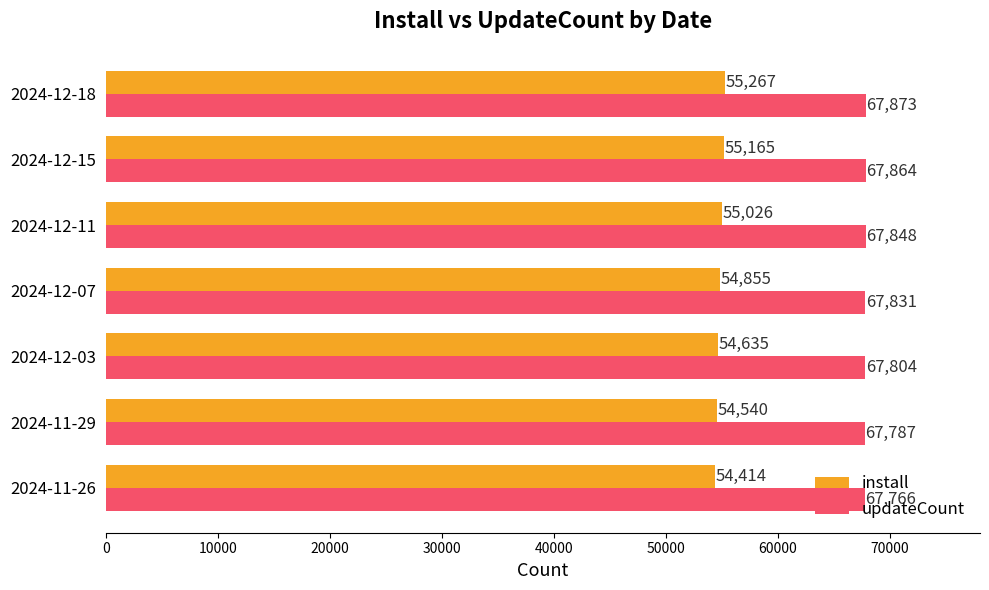

Which series has the largest total across all categories?

updateCount